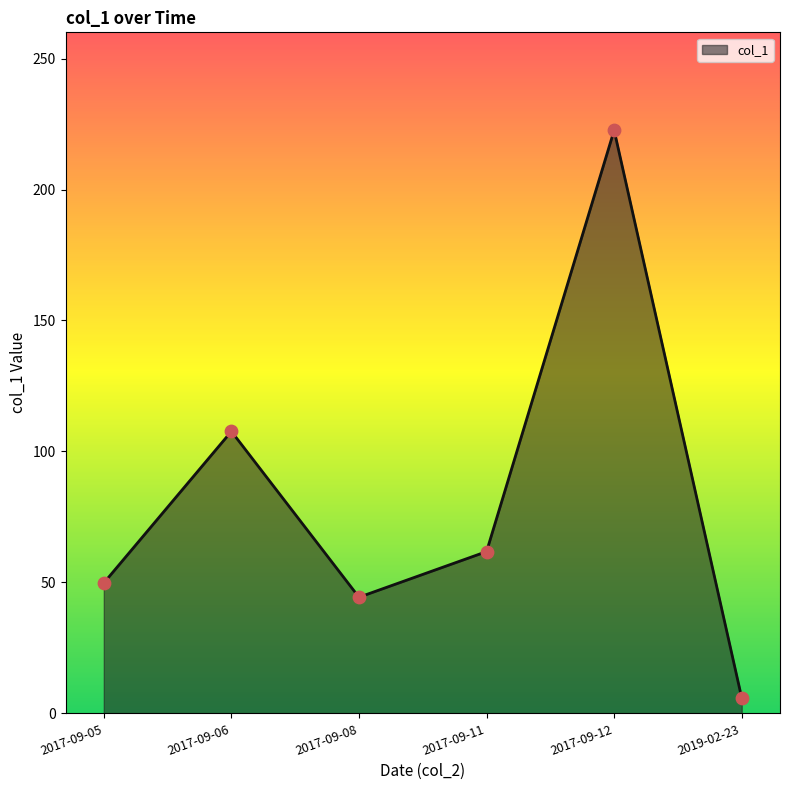

Which has a higher value, 2017-09-06 or 2017-09-11?

2017-09-06